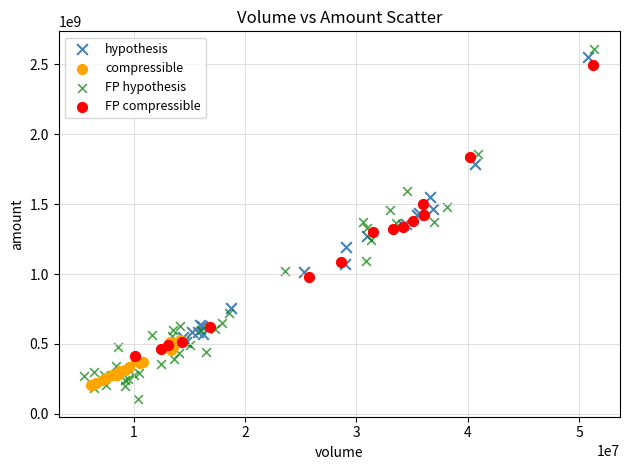

Which series has the widest spread of Y values?

FP hypothesis